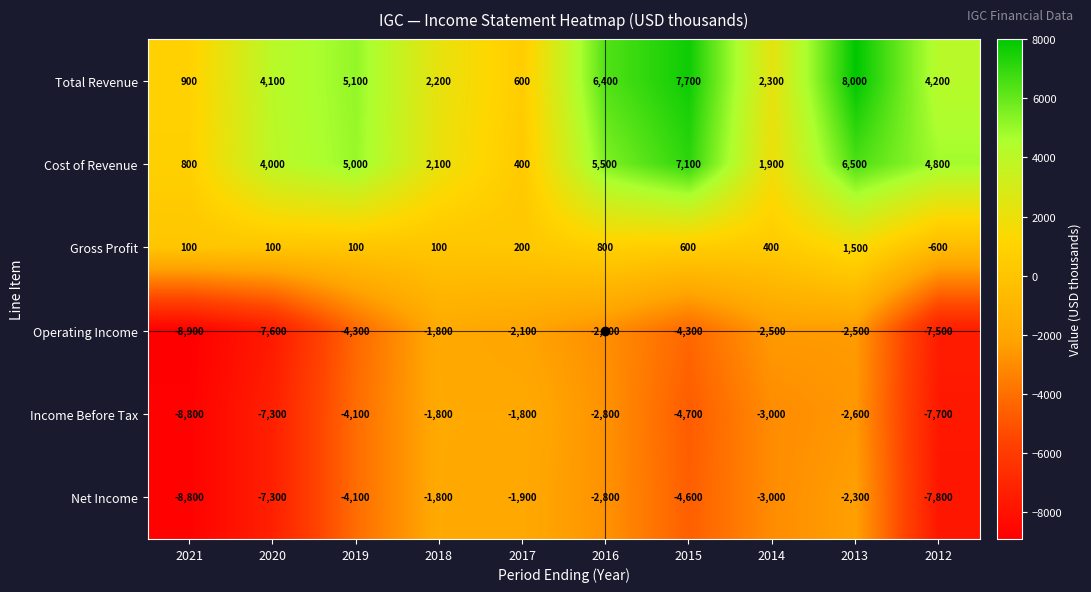

Between 2021 and 2012, which series saw the biggest shift?

Cost of Revenue